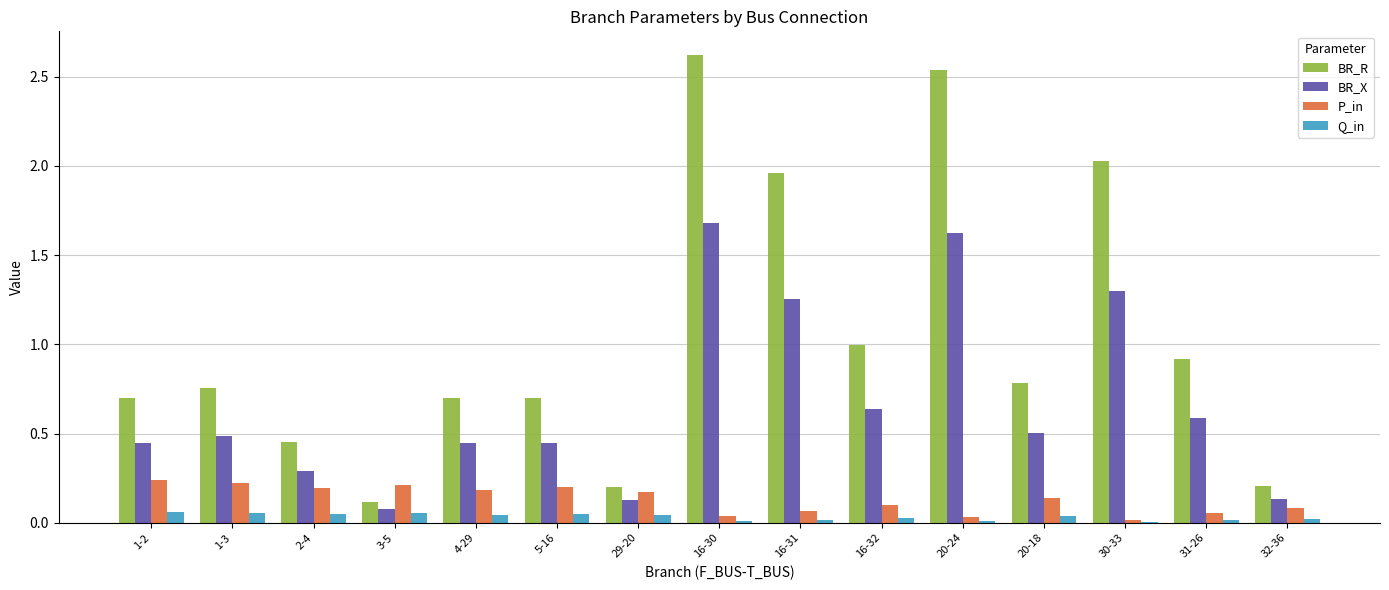

At which label is BR_X closest to 0?

3-5